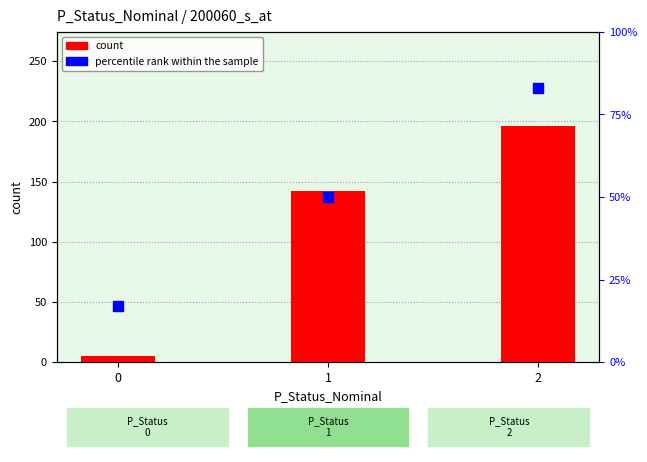

How many count values are between 5 and 196?

3